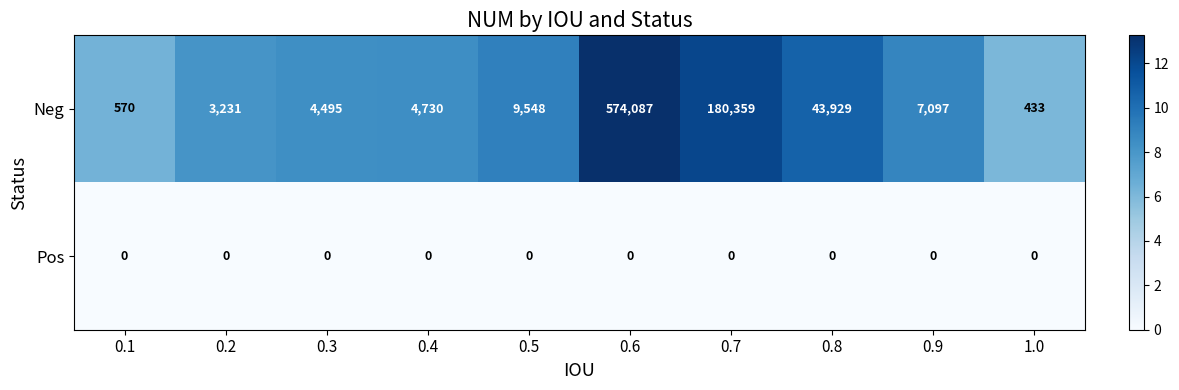

What is the total value across all series at 0.1?

570